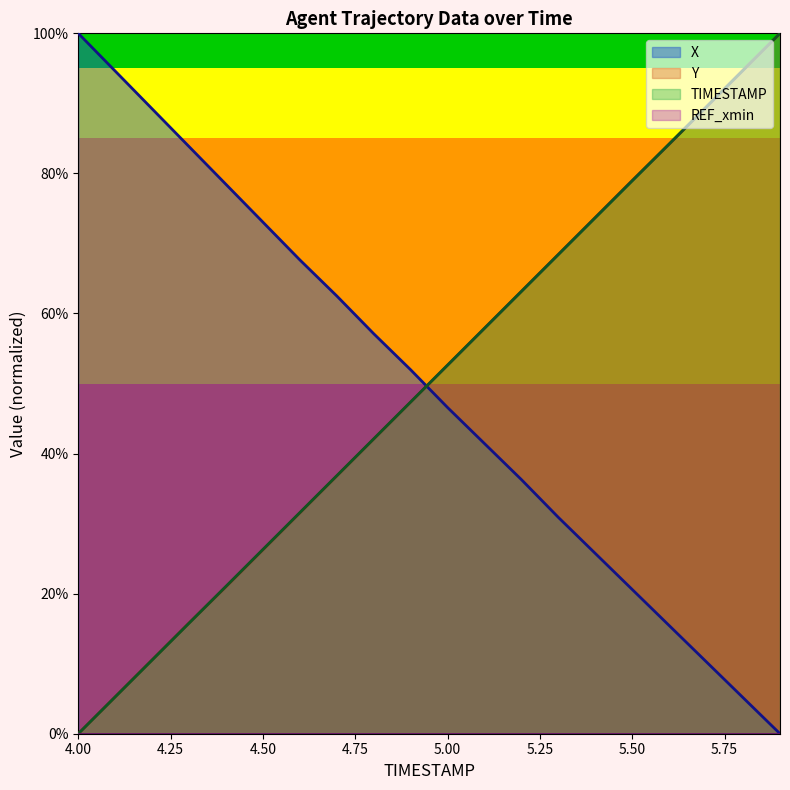

Which series has the largest total across all categories?

Y